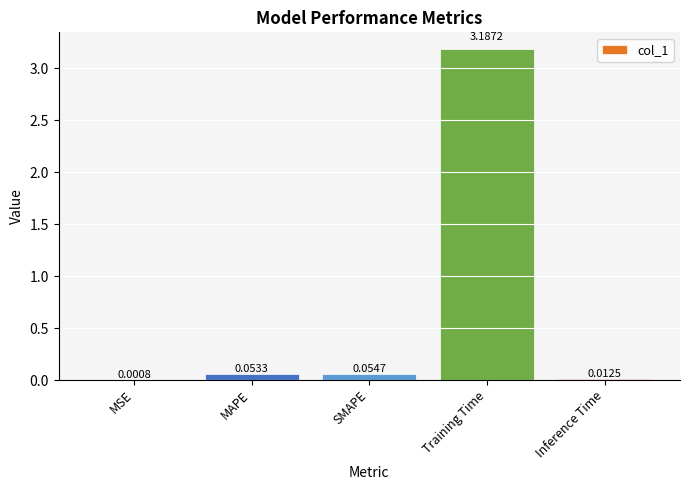

What is the sum of the values at SMAPE and Training Time?

3.2